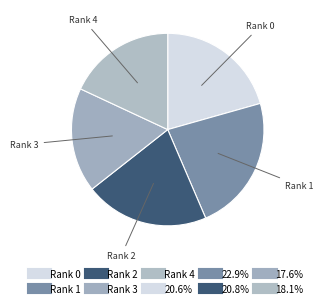

Count the number of slices in the pie.

5